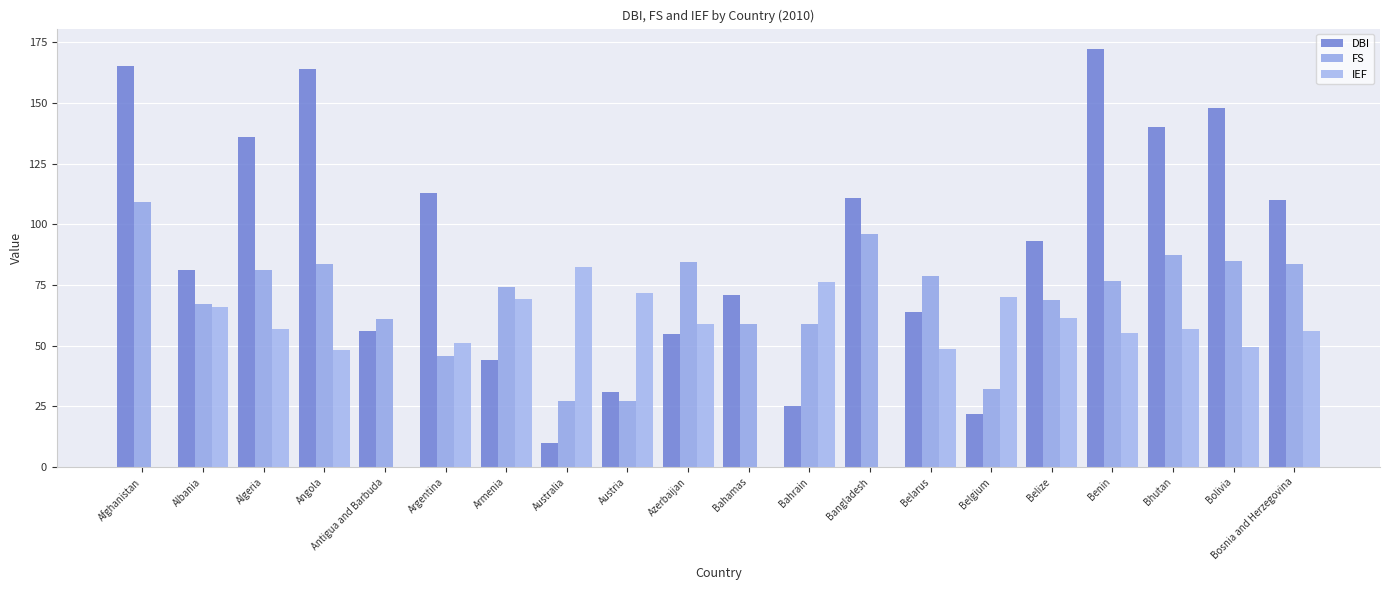

List the series in order of their overall mean, highest first.

DBI, FS, IEF